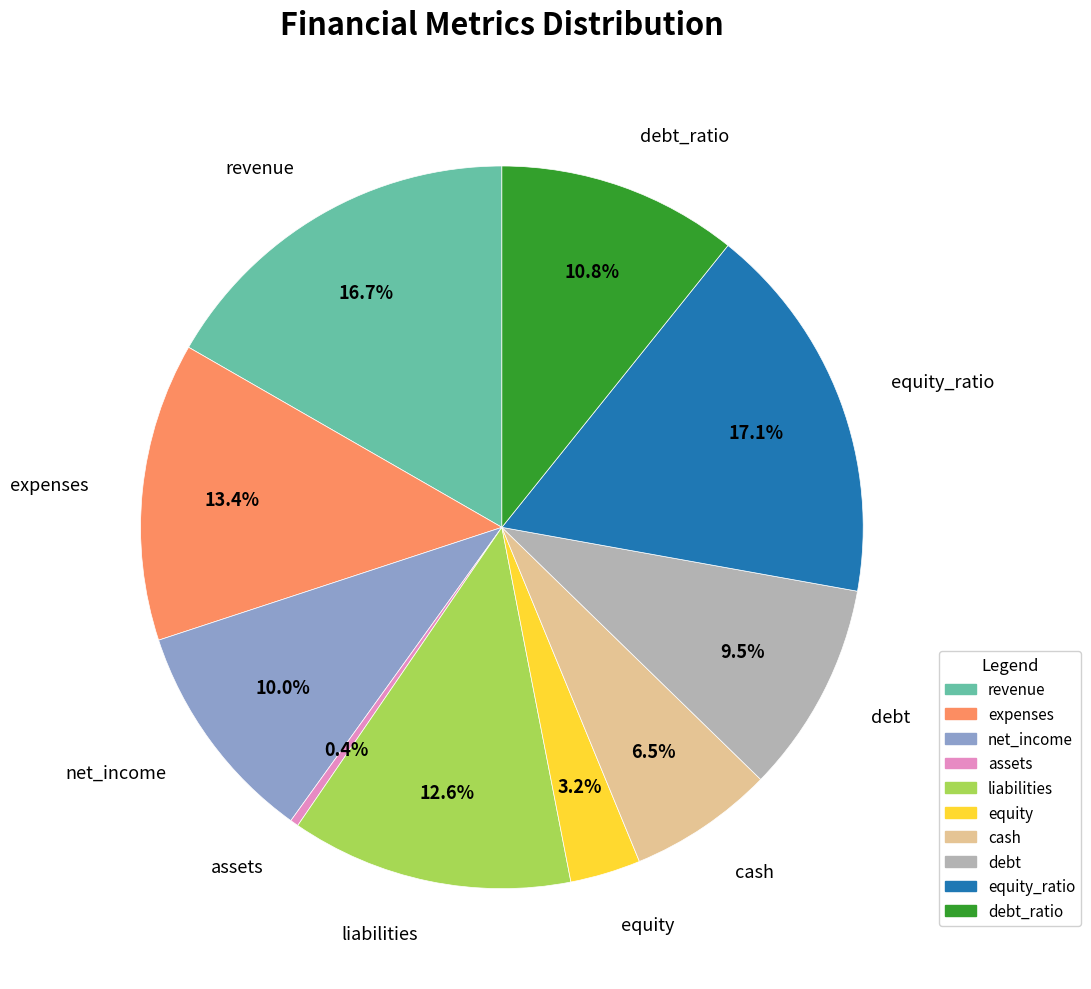

Approximately how many times larger is the value at cash compared to debt_ratio?

0.6